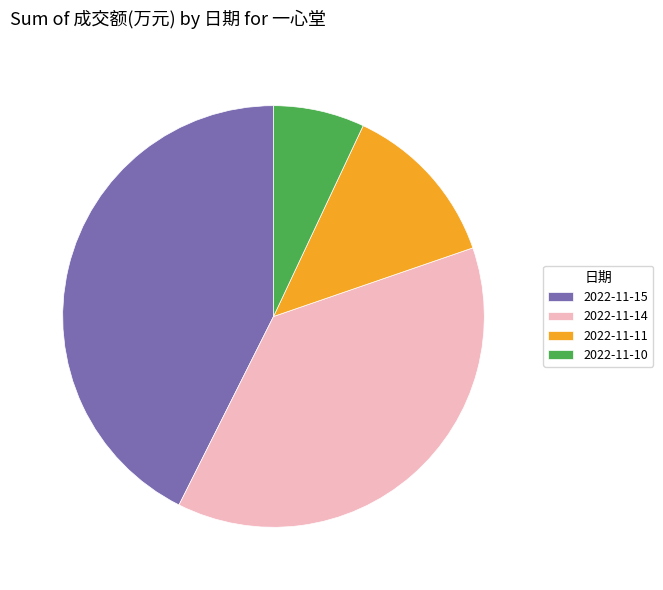

What is the largest slice in the pie chart?

2022-11-15